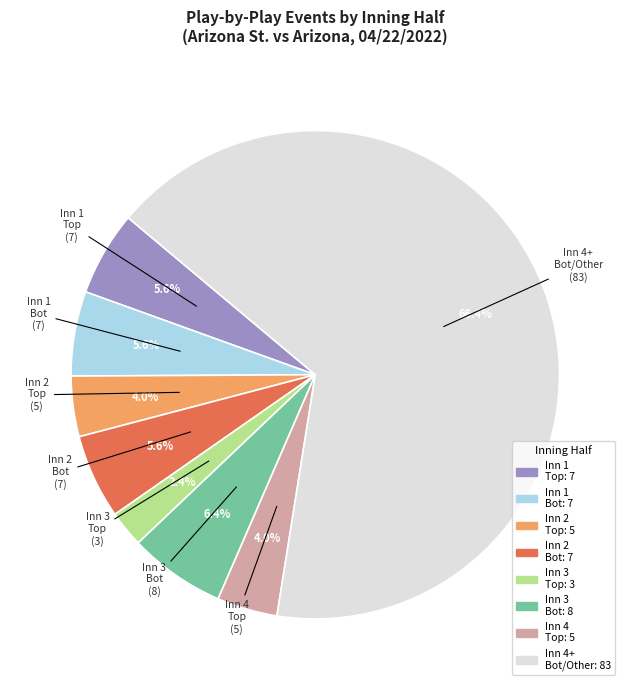

Is there any slice that represents more than half of the pie?

Yes